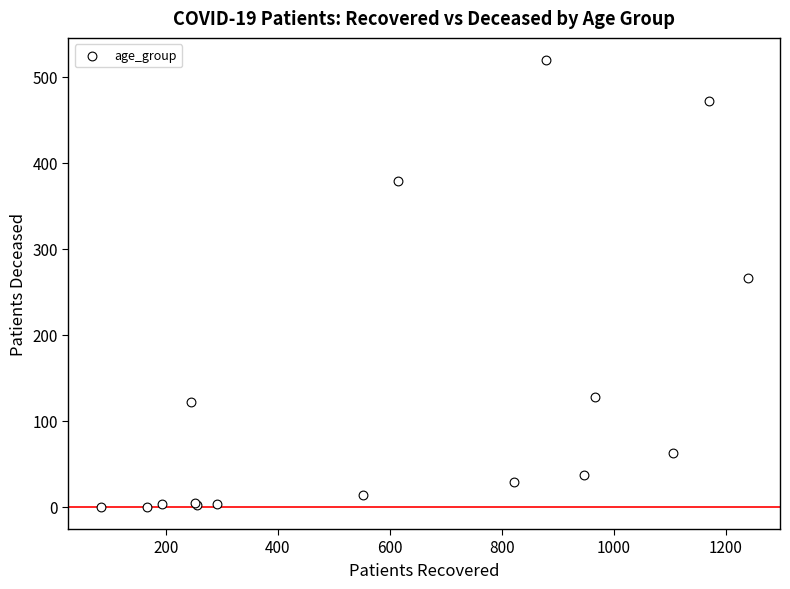

What Y value in the scatter plot is closest to 259?

266